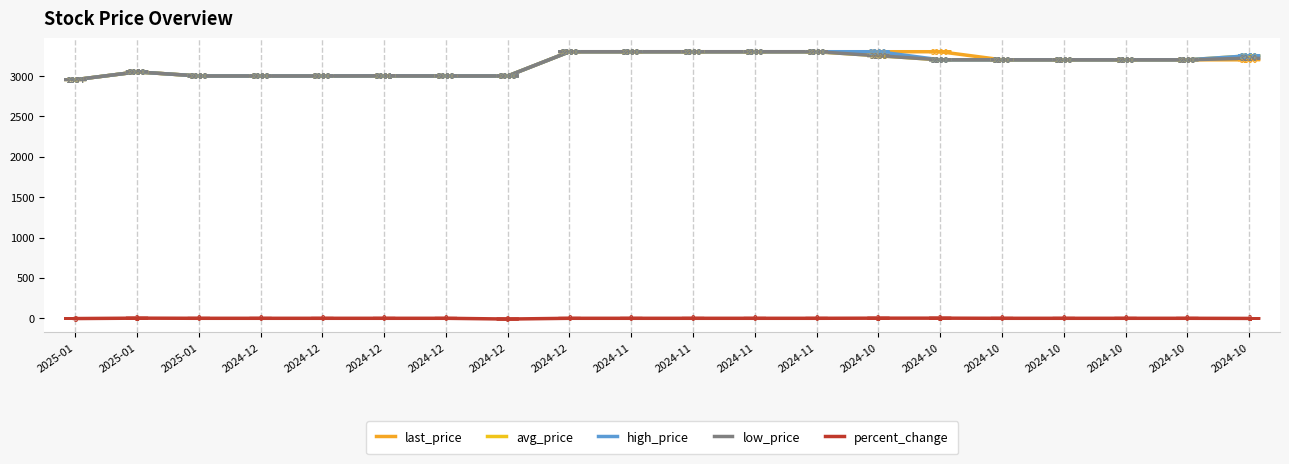

What is the label of the 13th point from the left?

2024-11